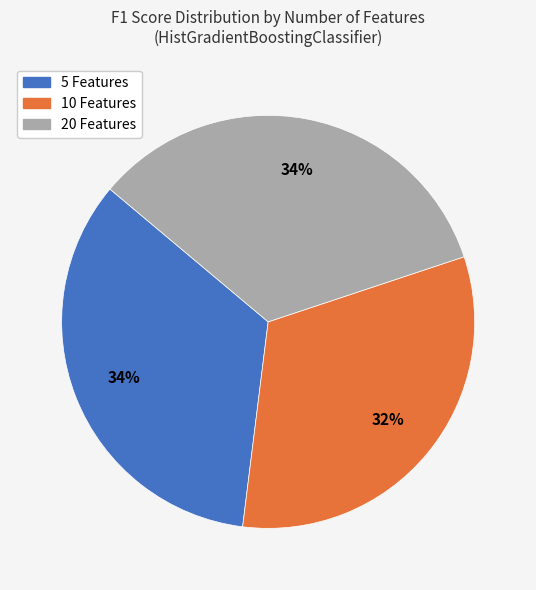

Which slice is the smallest?

10 Features